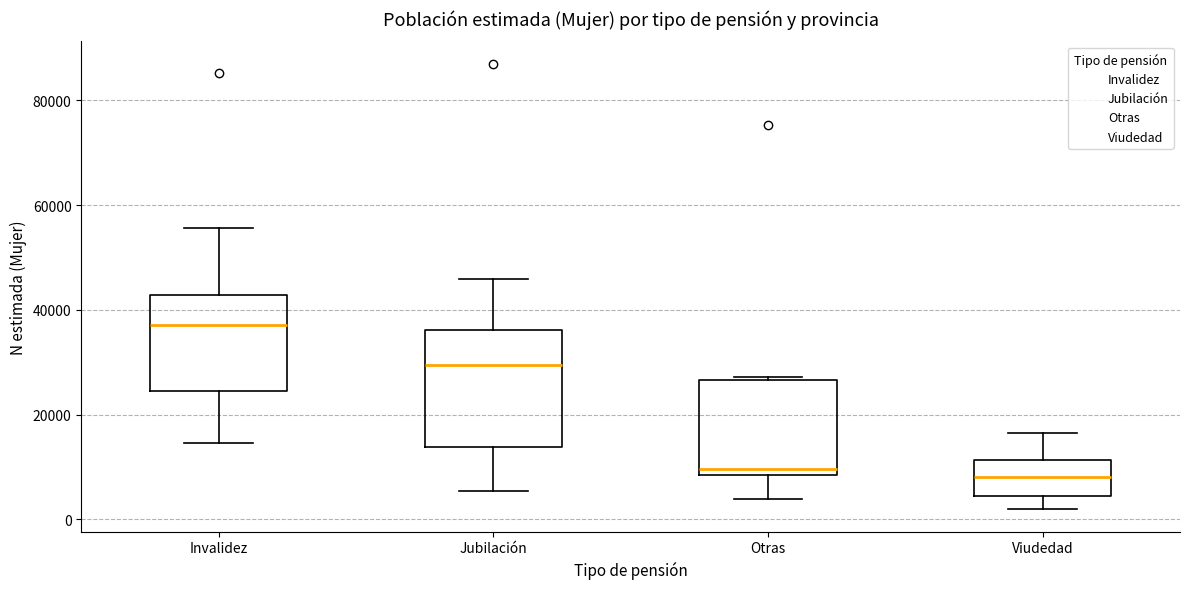

Which box is the tallest, from its lower edge to its upper edge?

Jubilación